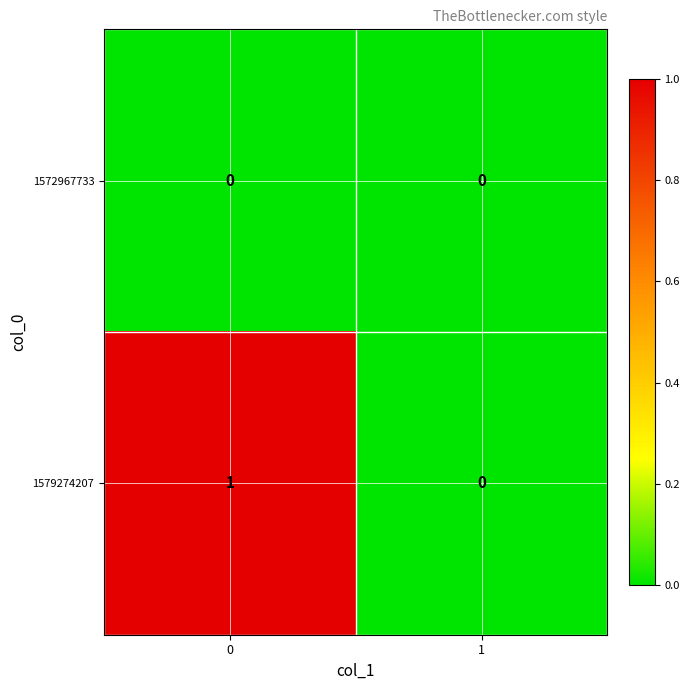

List the series in order of their overall mean, lowest first.

1572967733, 1579274207